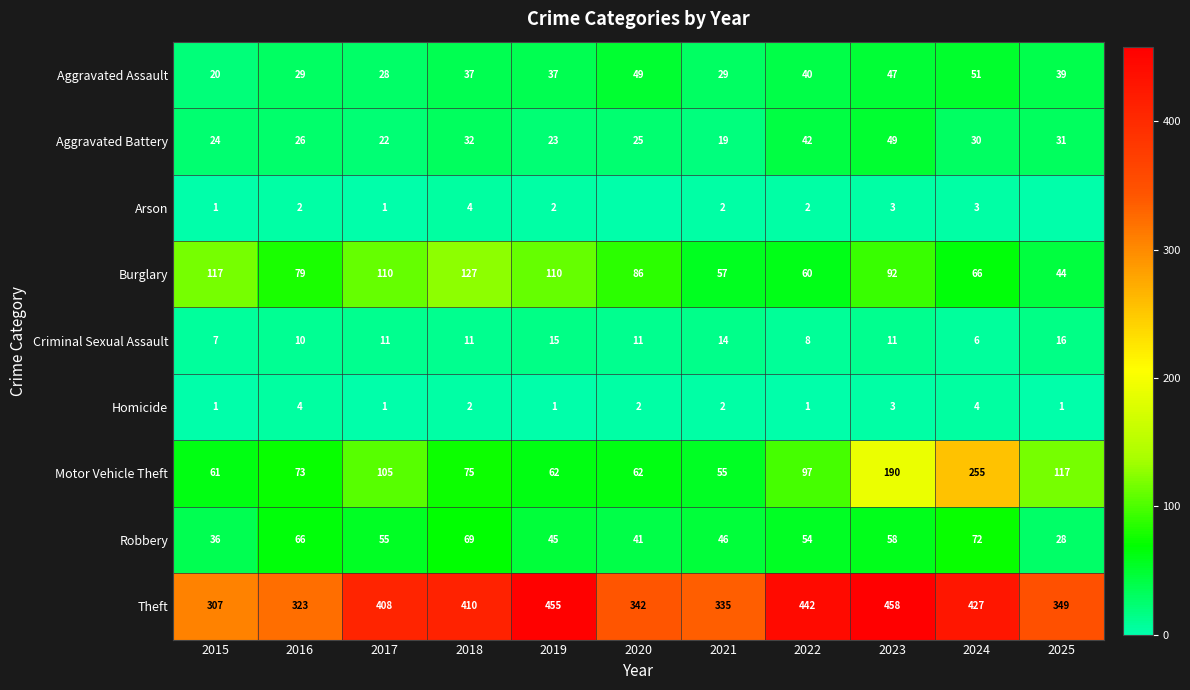

Which category has the lowest value in the Criminal Sexual Assault series?

2024